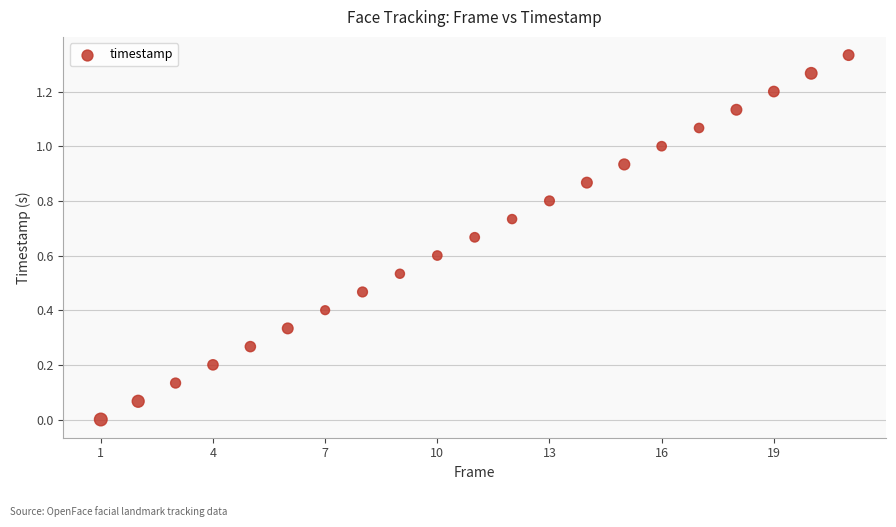

What is the range of X values (max minus min)?

20.0